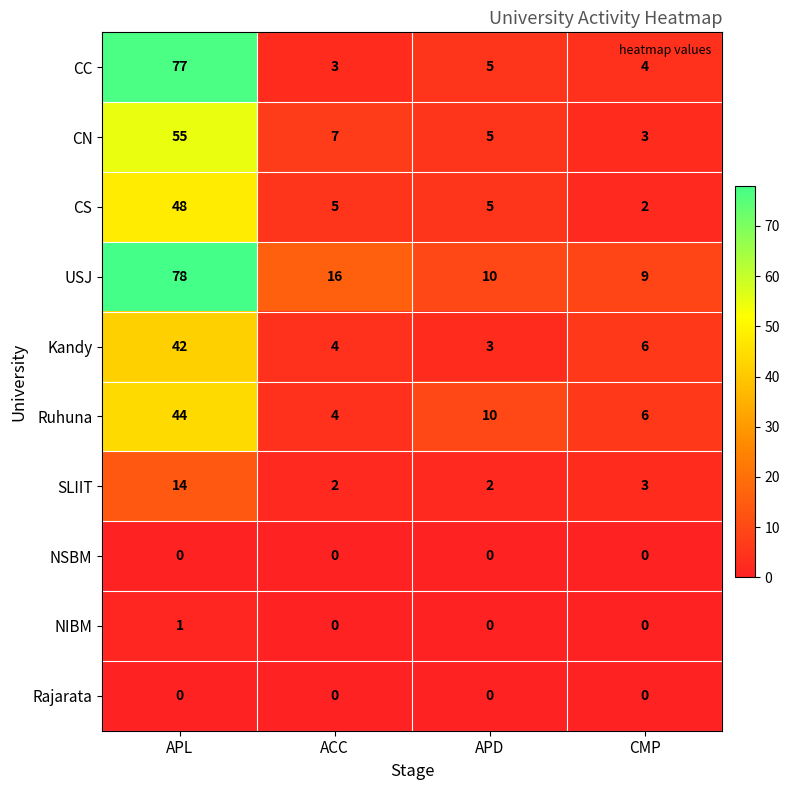

What is the difference between the Kandy values at APL and CMP?

36